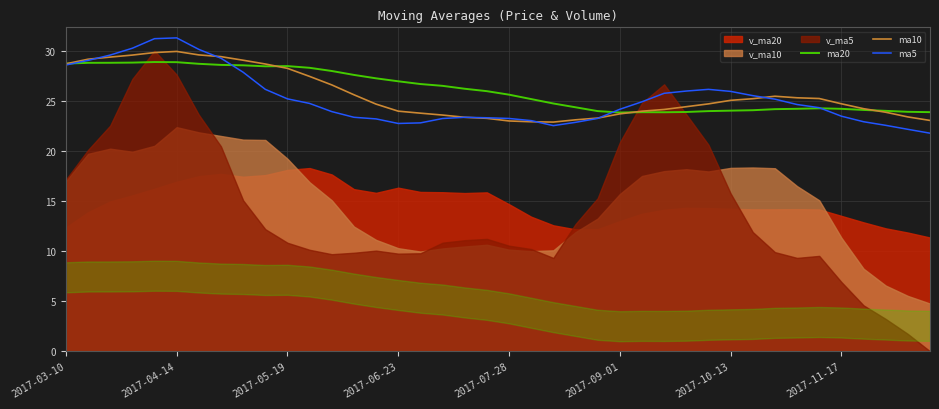

The ma10 series shows 11.9 at 2017-07-28. True or false?

False